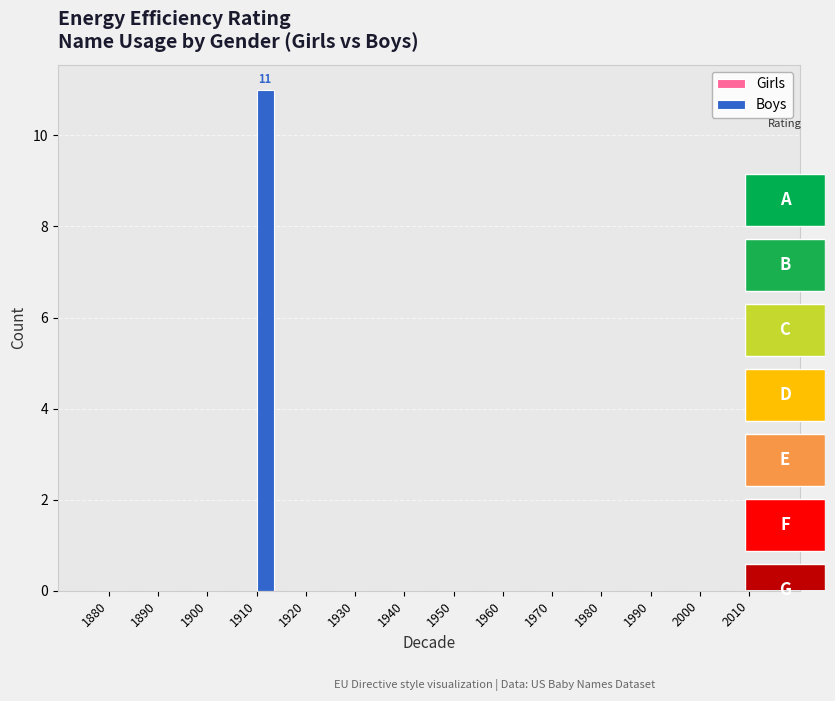

List the series in order of their overall mean, highest first.

Boys, Girls